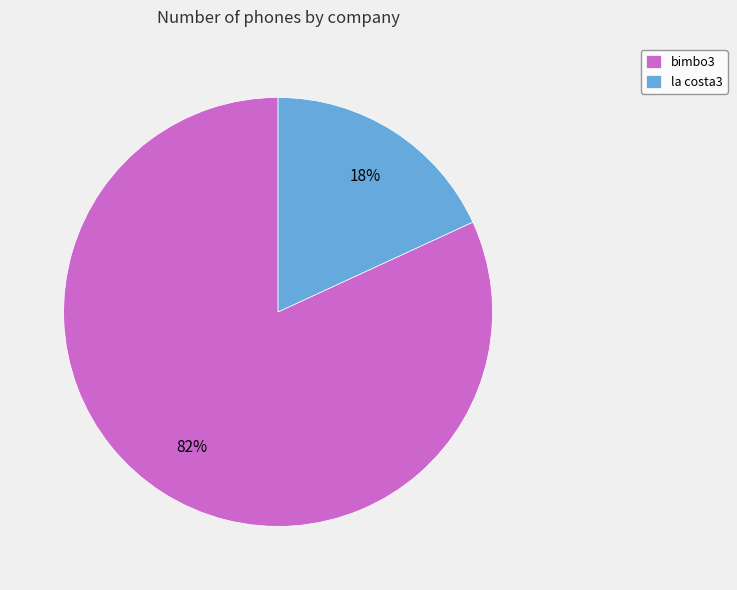

How many segments does this pie chart have?

2